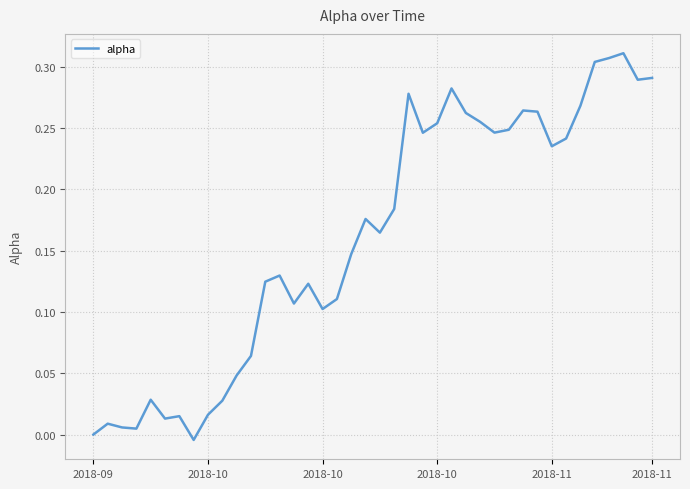

List the labels in order of value, largest first.

37, 36, 35, 39, 38, 25, 22, 34, 30, 31, 26, 27, 24, 29, 28, 23, 33, 32, 21, 19, 20, 18, 13, 12, 15, 17, 14, 16, 11, 10, 2018-11, 9, 8, 6, 2018-11, 2018-10, 2018-10, 2018-10, 2018-09, 7